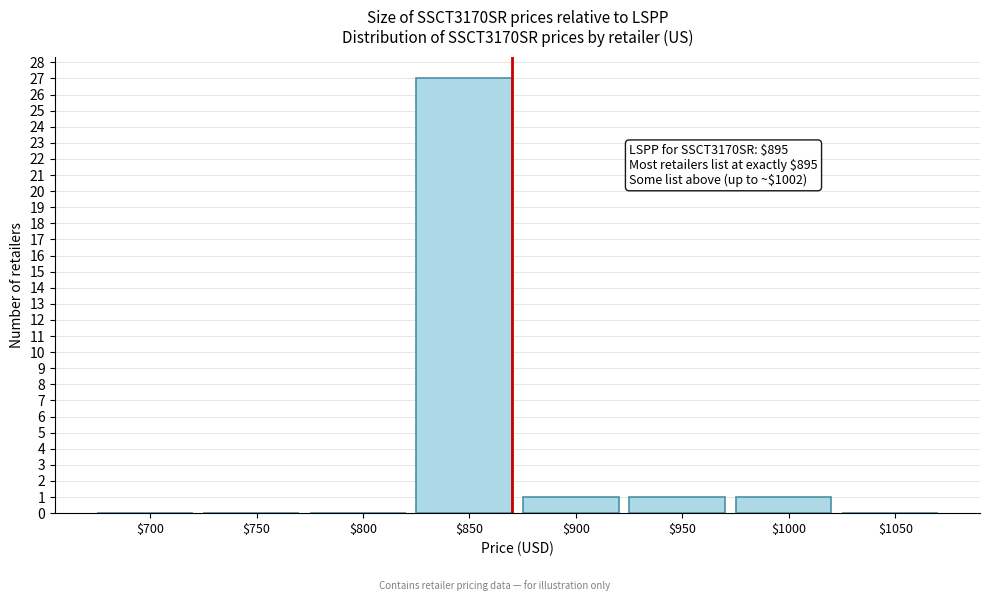

The chart shows a value of 0 at $1050. True or false?

True